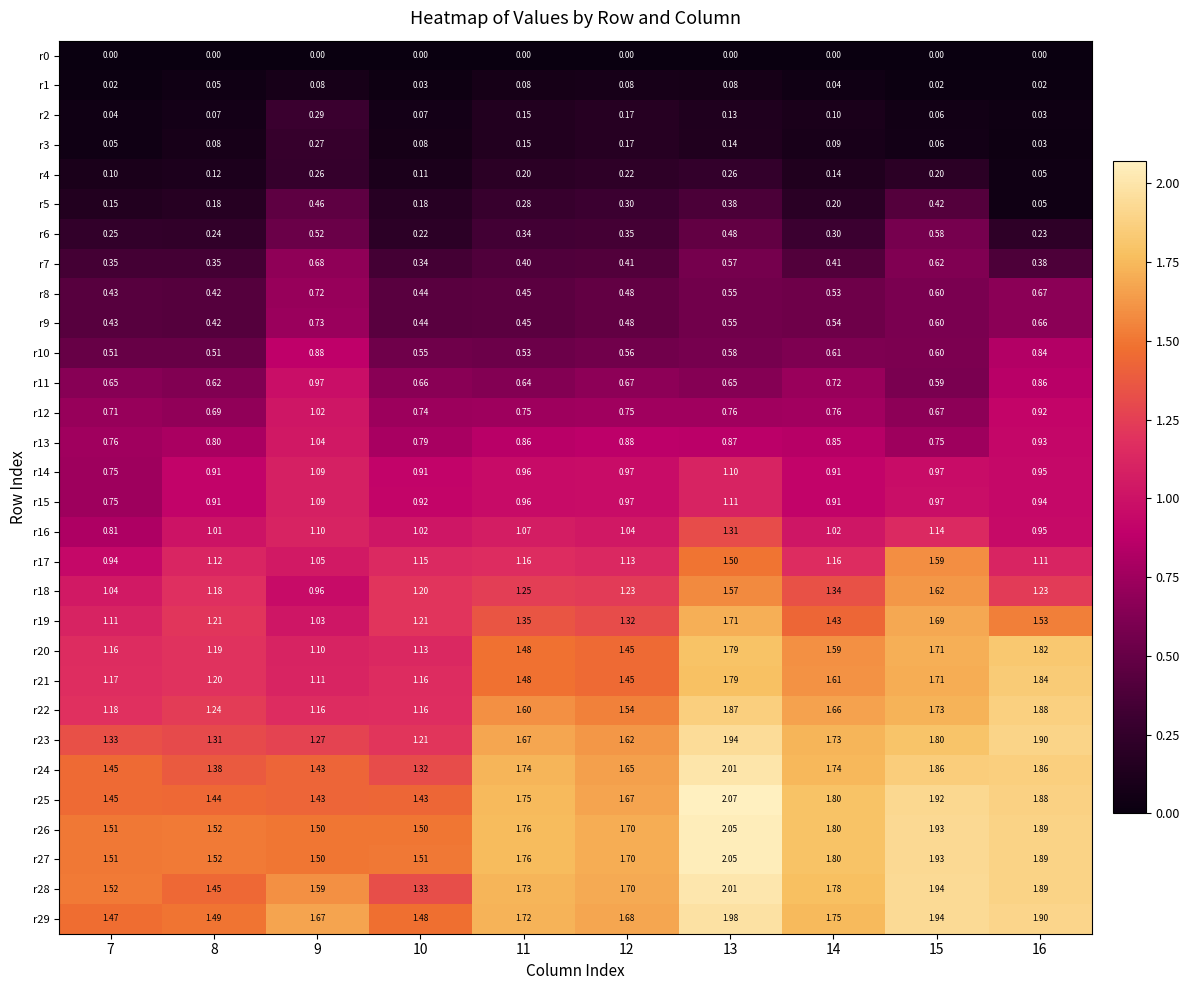

Is the value of r9 at 9 greater than the value of r25 at 13?

No